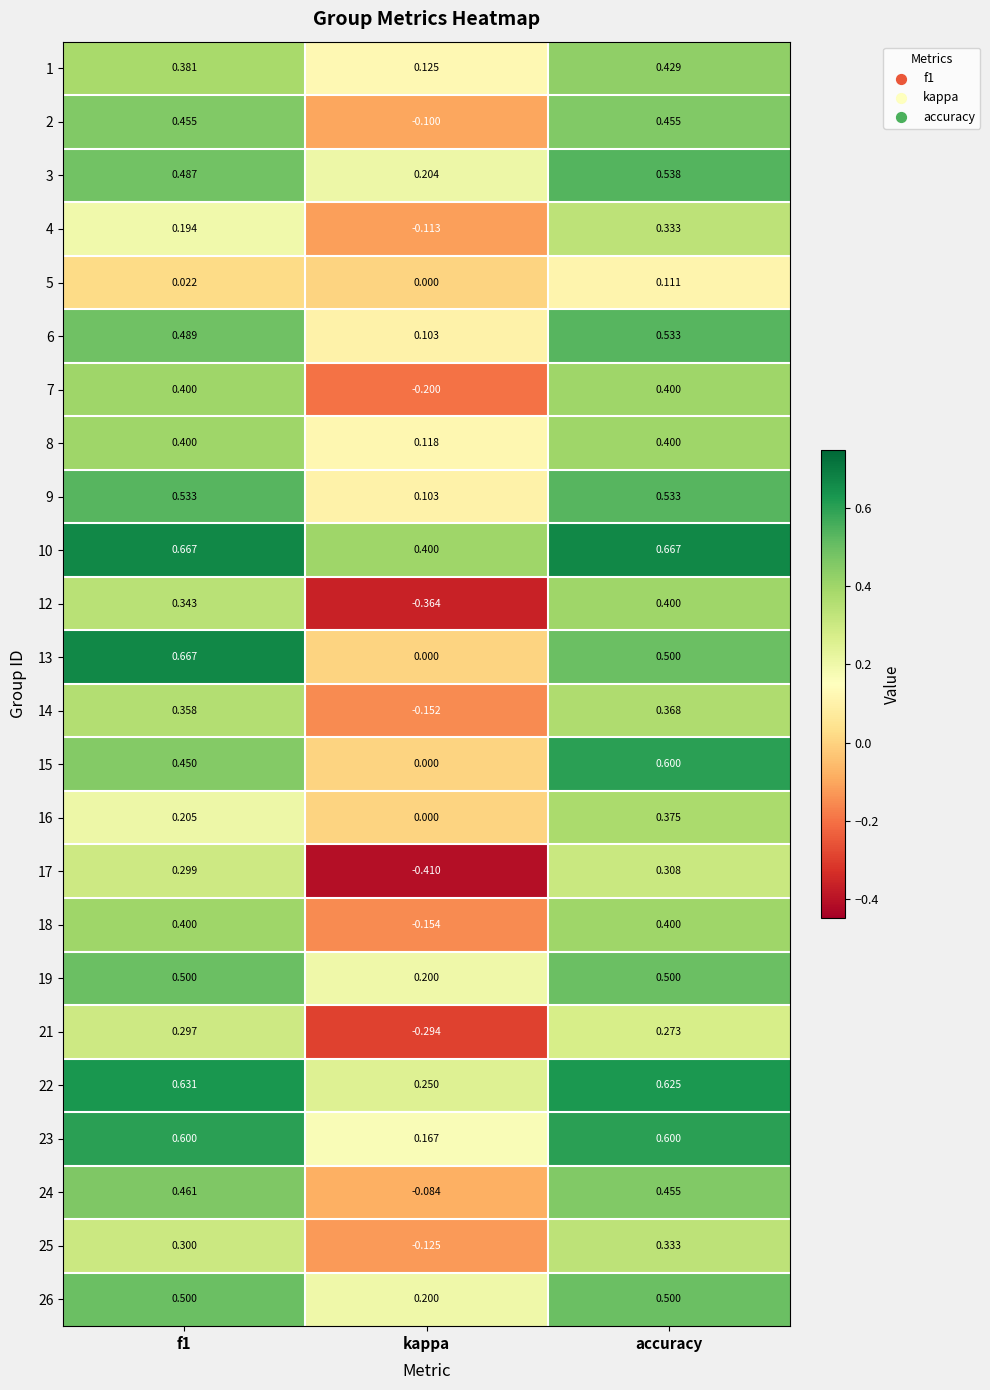

Which label corresponds to the smallest value in the chart?

kappa